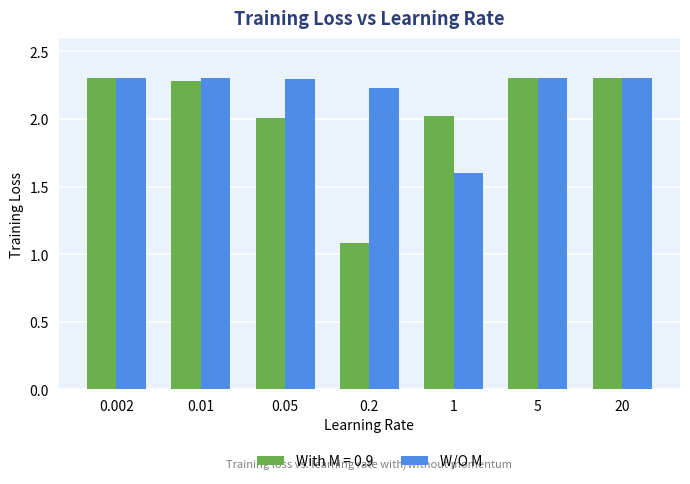

Which category has the lowest value across all series?

0.2